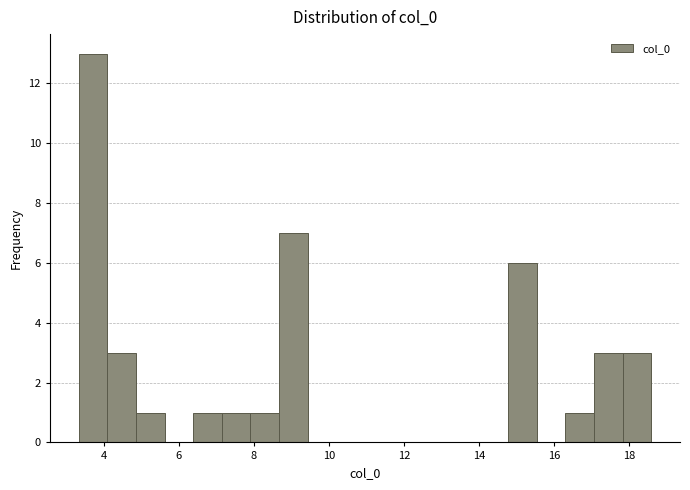

Around what value on the x-axis is the tallest bar? Give the approximate position of its centre, as read against the axis.

3.8